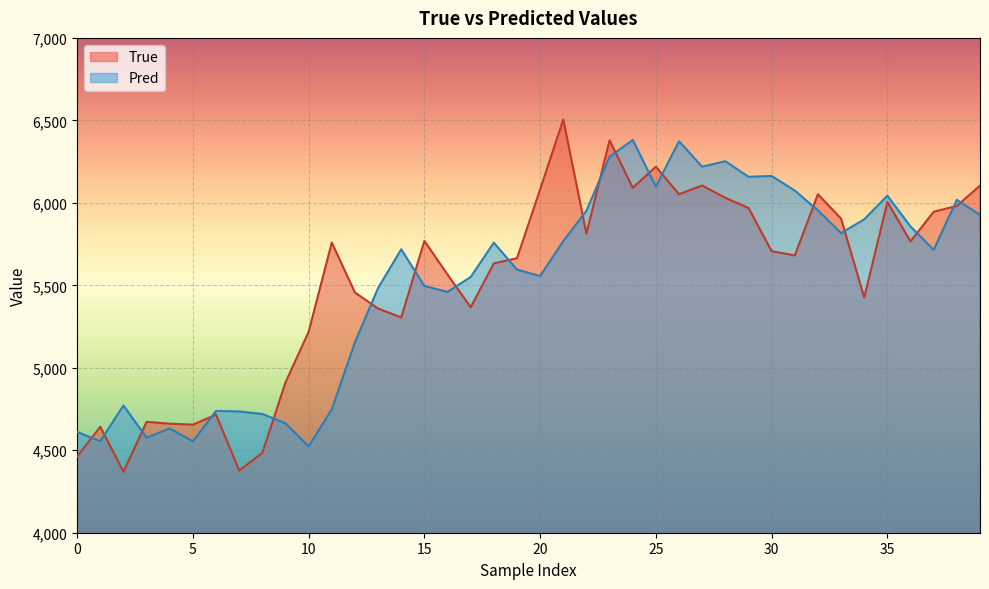

At how many categories does at least one series exceed 5893?

19